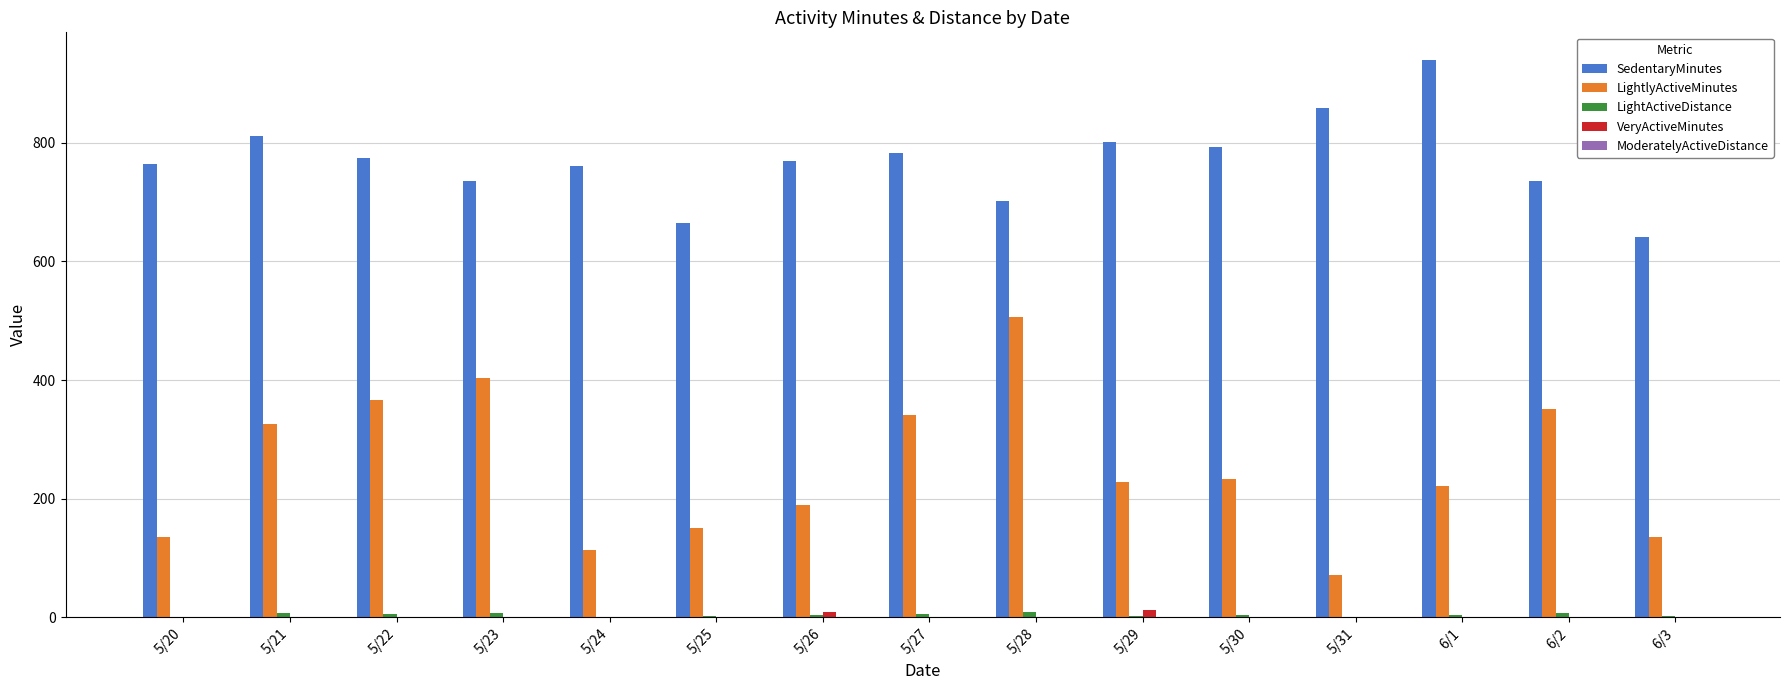

Which series has the largest total across all categories?

SedentaryMinutes